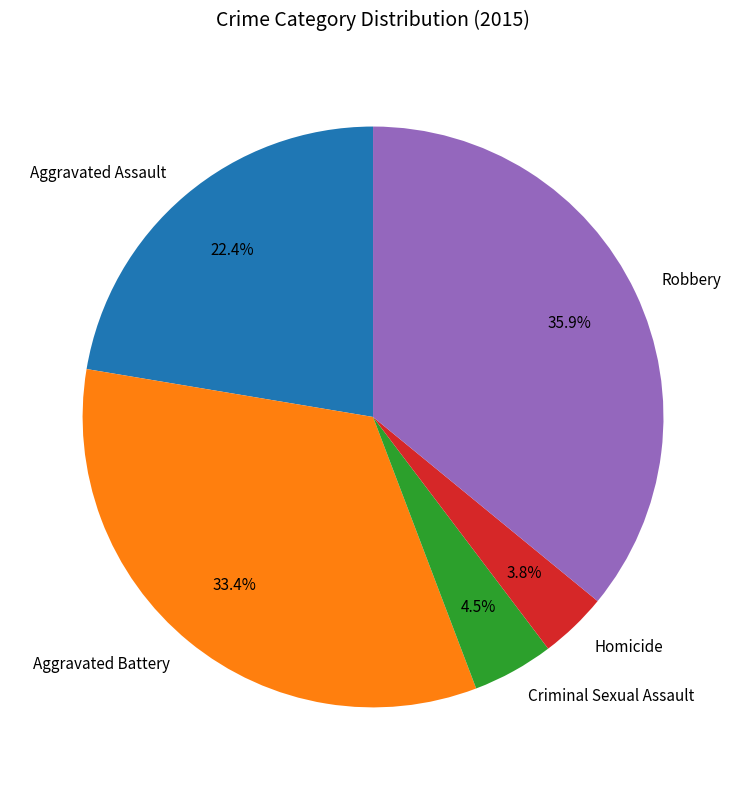

What portion of the pie excludes Aggravated Battery?

66.6%